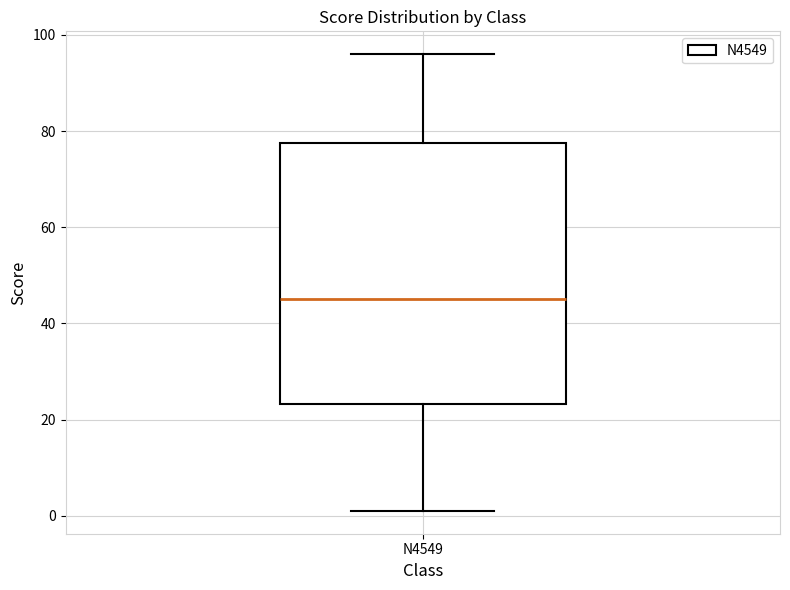

Read this box plot against the y-axis: the position of the median line, the range covered by the box, and the ends of both whiskers. The values are not printed on the chart, so give them approximately, as read against the axis.

median 46, box 24 to 78, whiskers 2 to 96